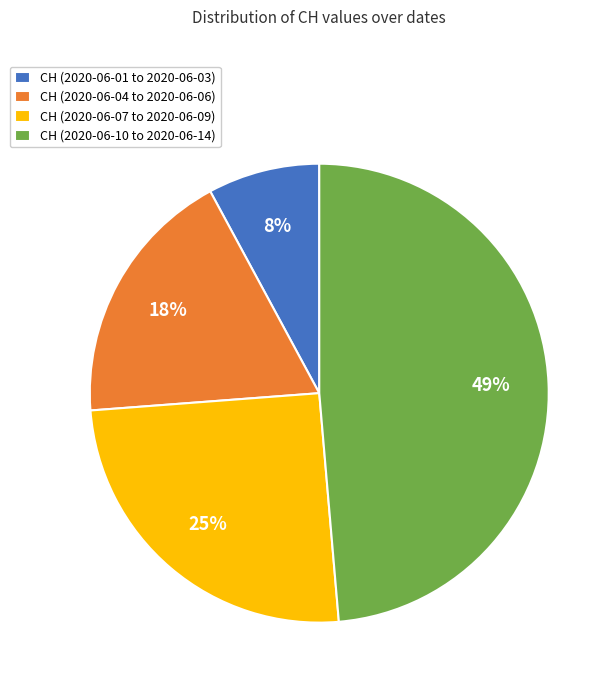

Is the sum of CH (2020-06-04 to 2020-06-06) and CH (2020-06-01 to 2020-06-03) greater than half?

No